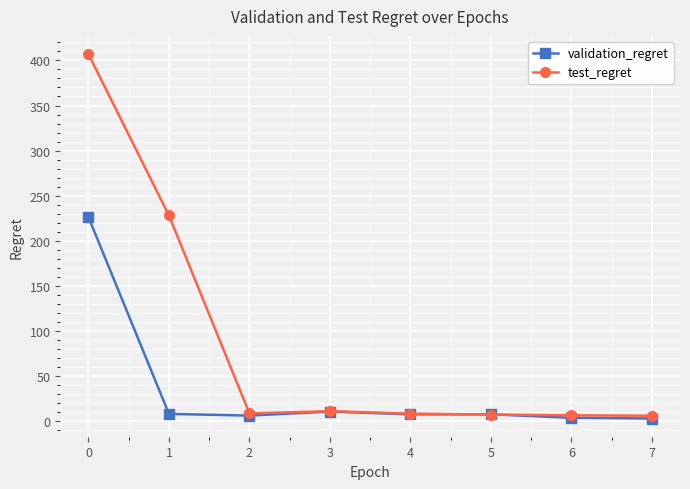

What is the average value of the validation_regret series?

34.3